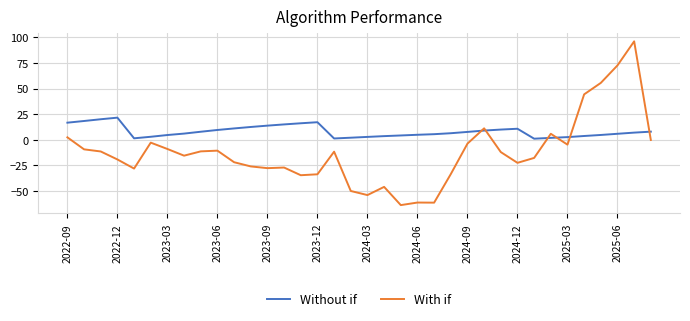

Which series has the largest total across all categories?

Without if